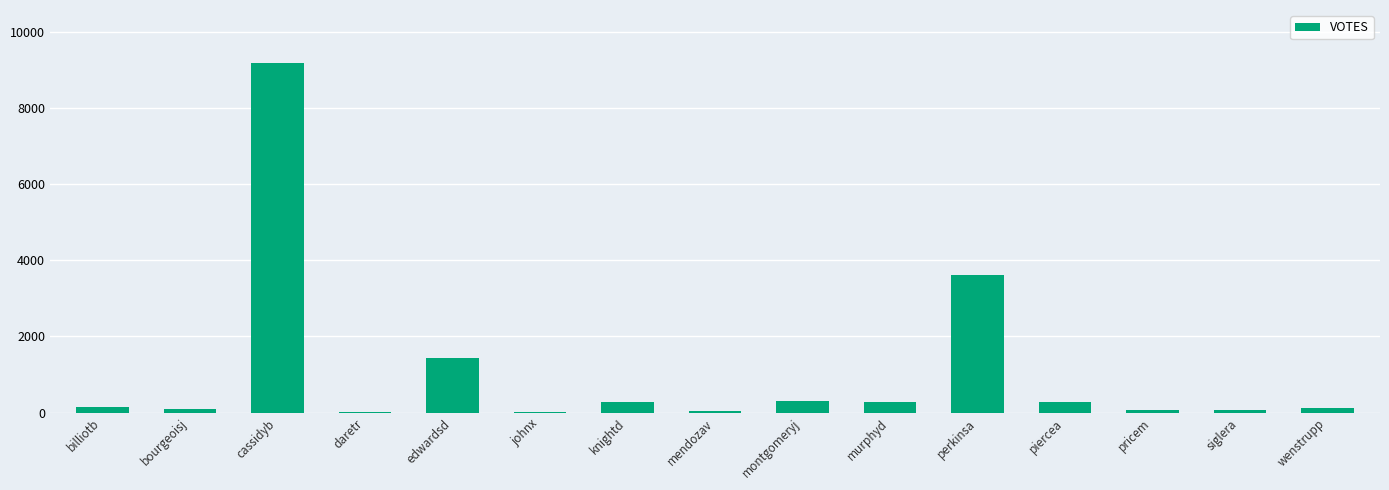

What is the maximum value shown in the chart?

9197